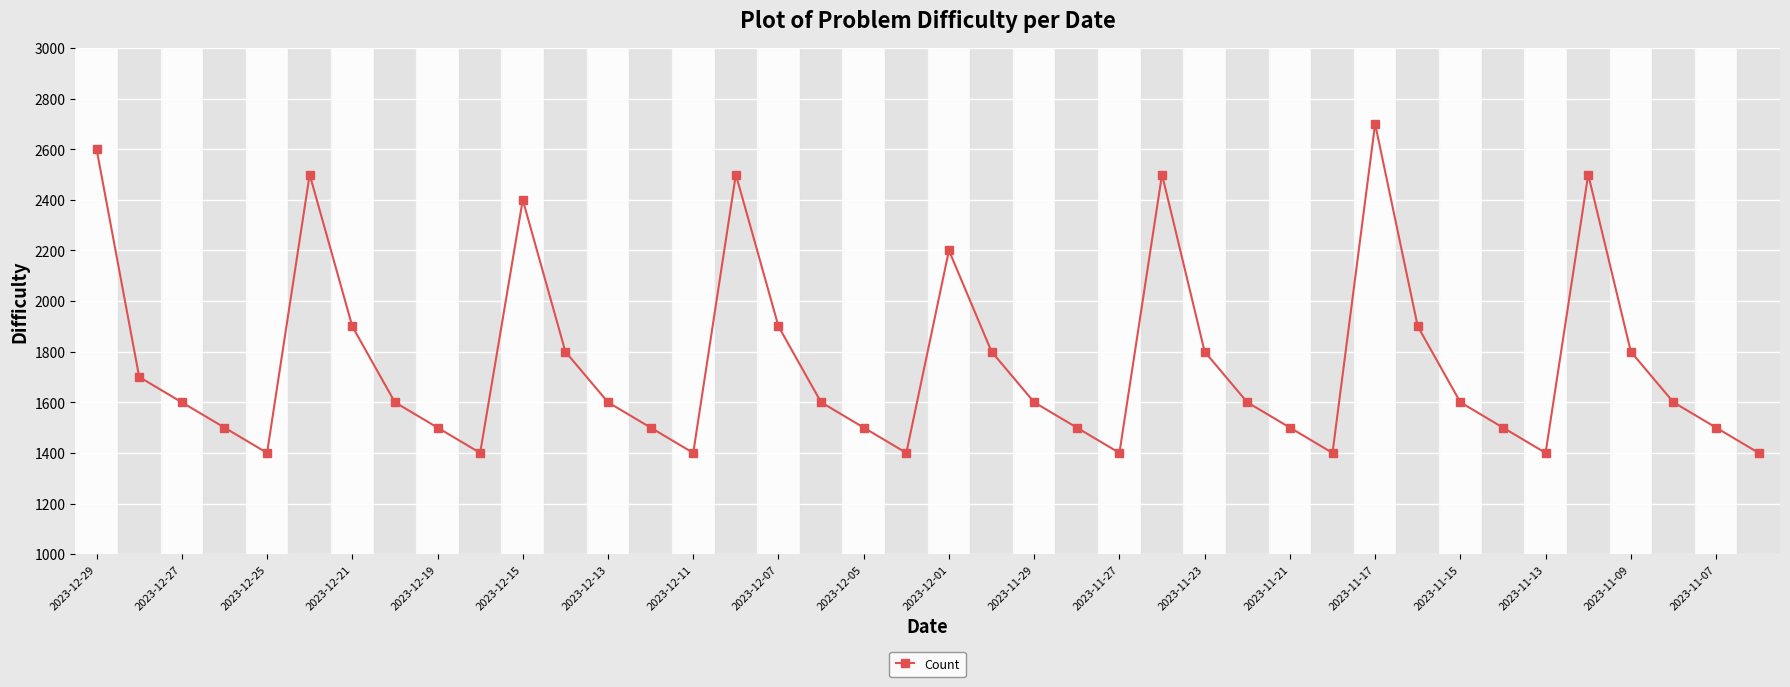

Does the chart display data point markers on the line(s)?

Yes